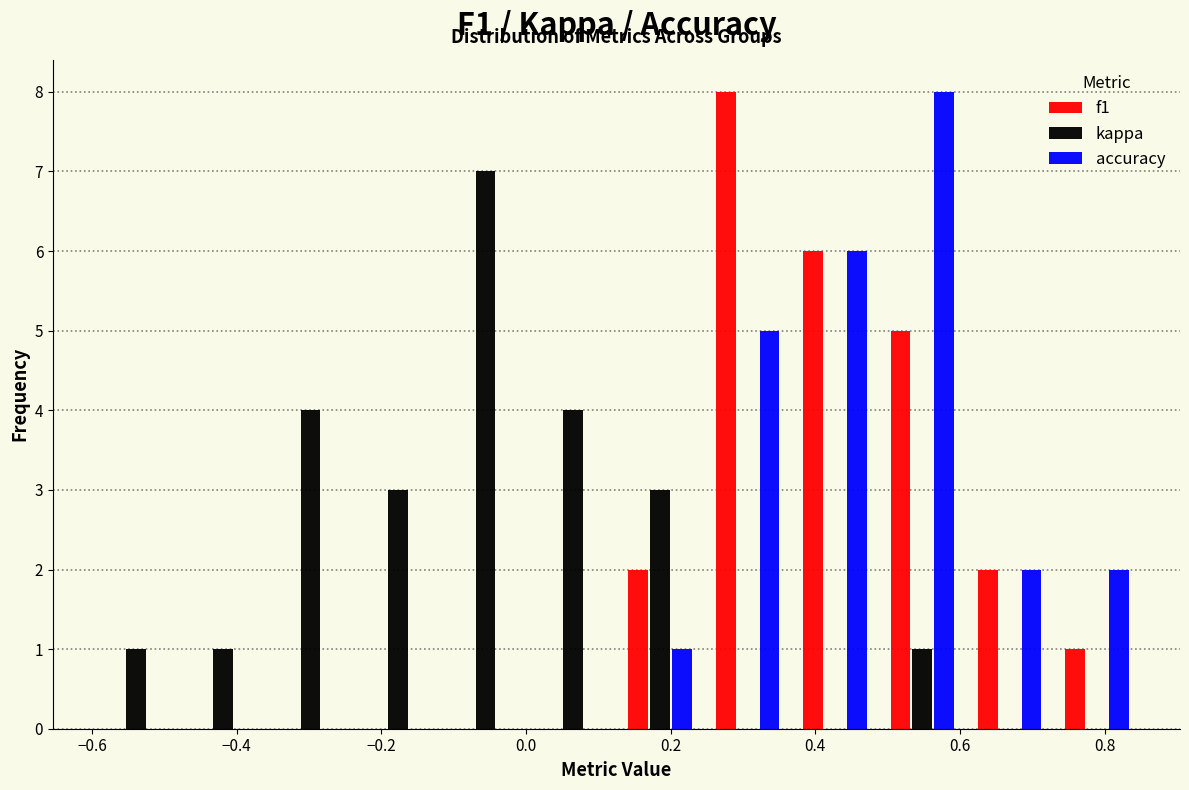

Reading left to right, list every range on the x-axis with the height of the bar of each series over it. Neither the bar edges nor the heights are printed on the chart, so give them approximately, as read against the axes.

-0.60 to -0.48: f1=0	kappa=1	accuracy=0
-0.48 to -0.36: f1=0	kappa=1	accuracy=0
-0.36 to -0.24: f1=0	kappa=4	accuracy=0
-0.24 to -0.12: f1=0	kappa=3	accuracy=0
-0.12 to 0.00: f1=0	kappa=7	accuracy=0
0.00 to 0.12: f1=0	kappa=4	accuracy=0
0.12 to 0.24: f1=2	kappa=3	accuracy=1
0.24 to 0.36: f1=8	kappa=0	accuracy=5
0.36 to 0.48: f1=6	kappa=0	accuracy=6
0.48 to 0.60: f1=5	kappa=1	accuracy=8
0.60 to 0.72: f1=2	kappa=0	accuracy=2
0.72 to 0.86: f1=1	kappa=0	accuracy=2